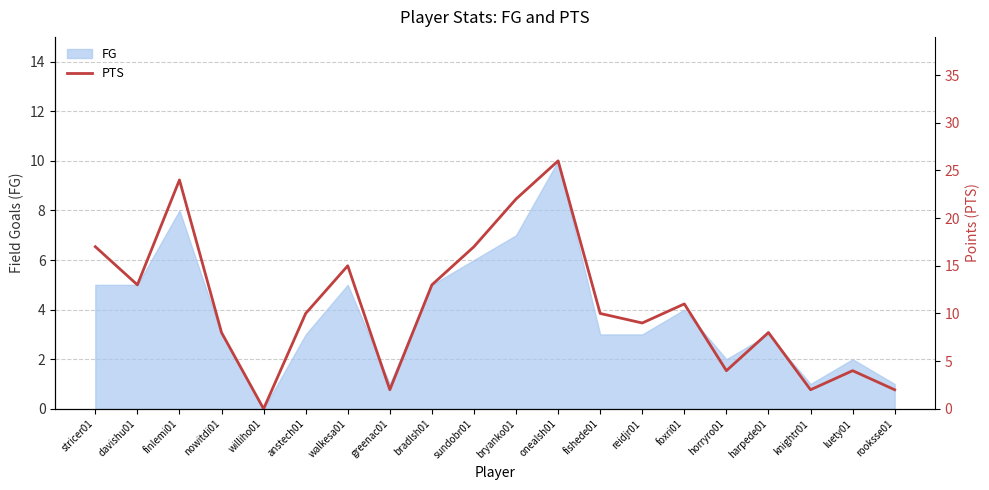

Reading right to left, transcribe all the data shown in this chart.

rooksse01=2	luety01=4	knightr01=2	harpede01=8	horryro01=4	foxri01=11	reidjr01=9	fishede01=10	onealsh01=26	bryanko01=22	sundobr01=17	bradlsh01=13	greenac01=2	walkesa01=15	anstech01=10	williho01=0	nowitdi01=8	finlemi01=24	davishu01=13	stricer01=17